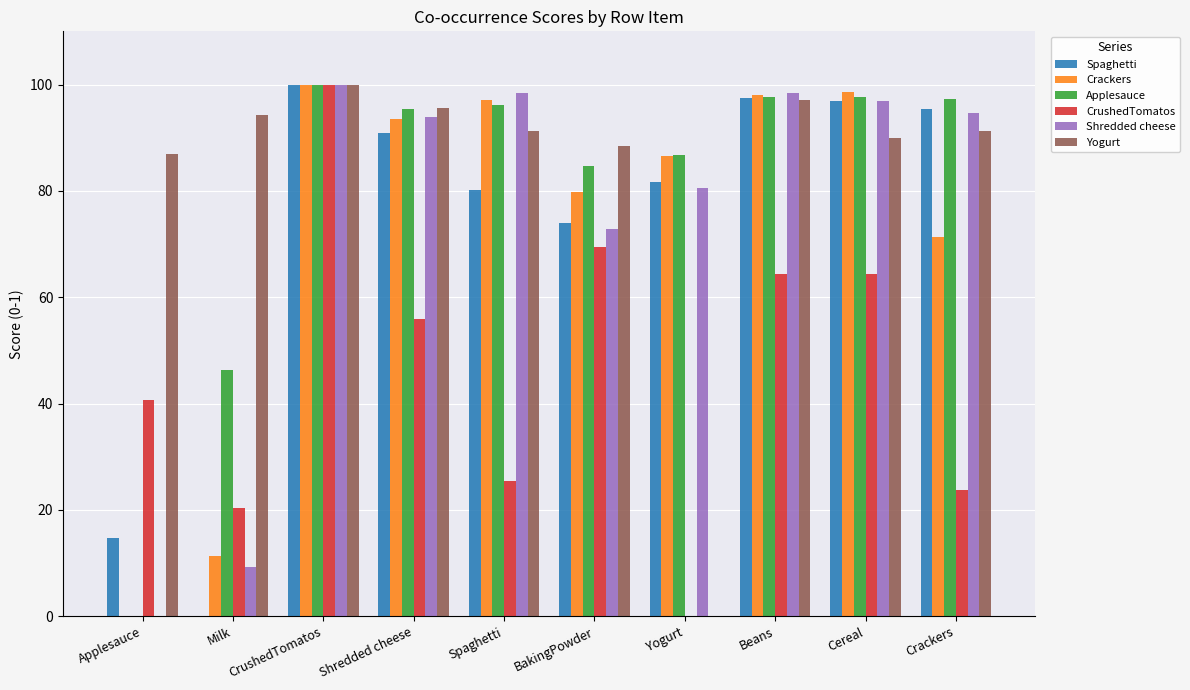

At which label is CrushedTomatos closest to 50?

Shredded cheese